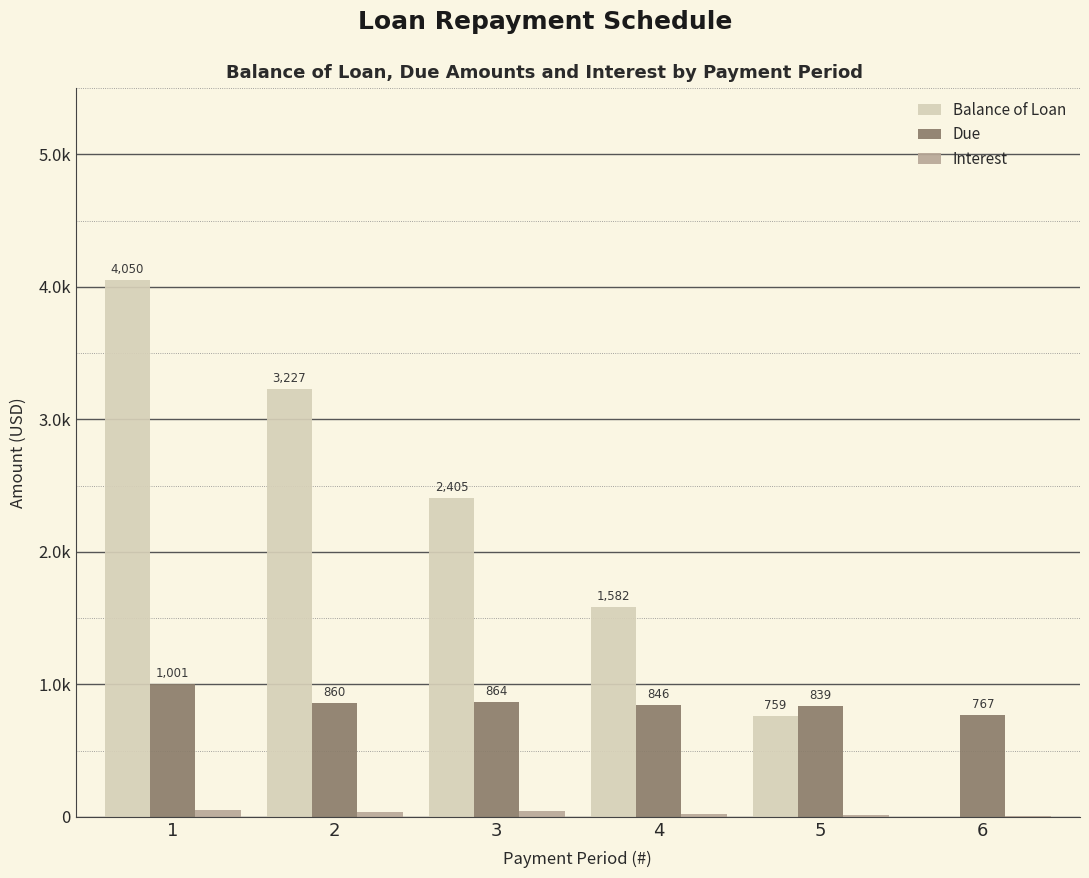

At which category is the sum across all series the highest?

1